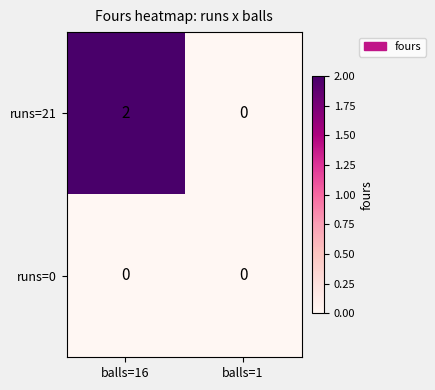

Which series changed the most between balls=16 and balls=1?

runs=21